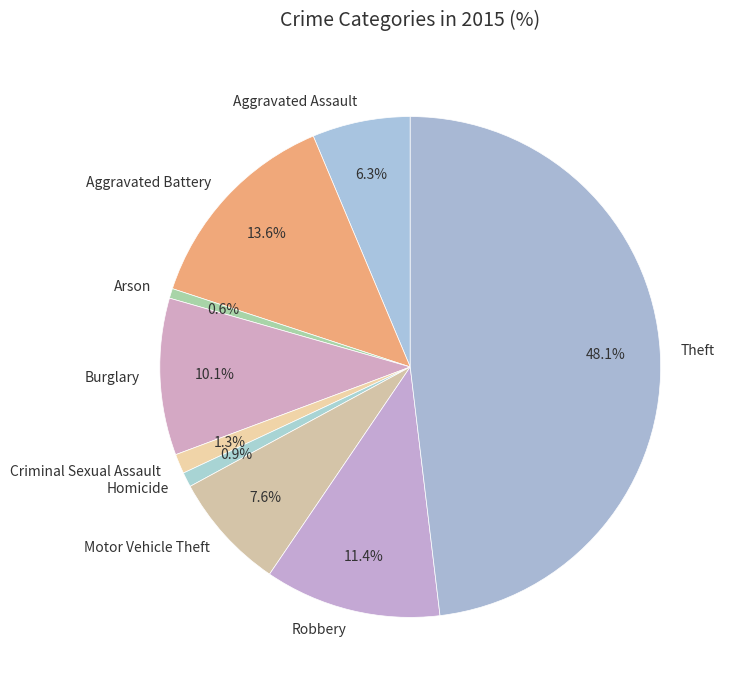

Which category has the biggest portion of the pie?

Theft